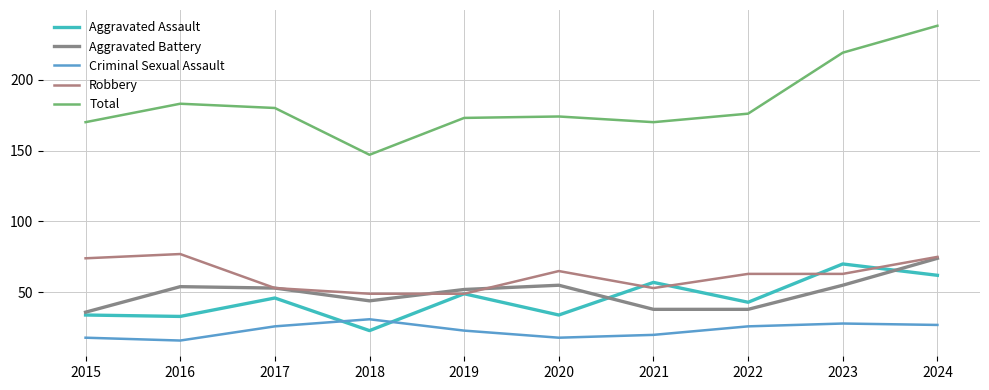

Reading left to right, what are all the values shown in this chart?

Aggravated Assault: 34	33	46	23	49	34	57	43	70	62
Aggravated Battery: 36	54	53	44	52	55	38	38	55	74
Criminal Sexual Assault: 18	16	26	31	23	18	20	26	28	27
Robbery: 74	77	53	49	49	65	53	63	63	75
Total: 170	183	180	147	173	174	170	176	219	238